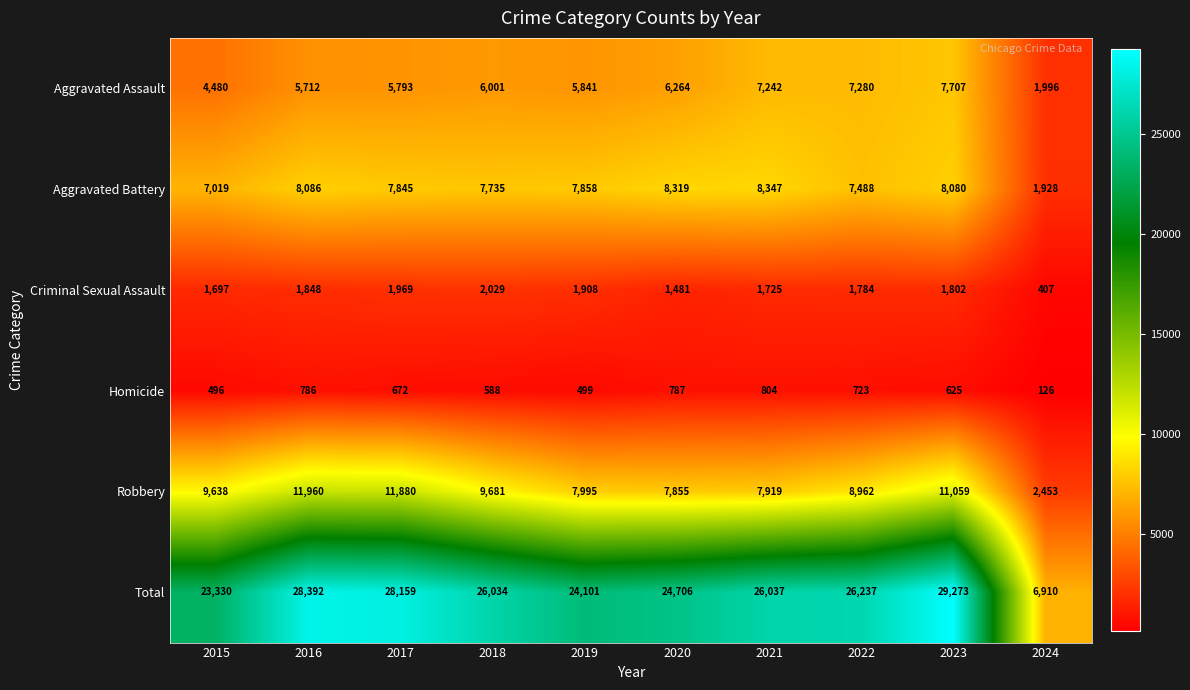

Rank the series by their maximum value, from highest to lowest.

Total, Robbery, Aggravated Battery, Aggravated Assault, Criminal Sexual Assault, Homicide